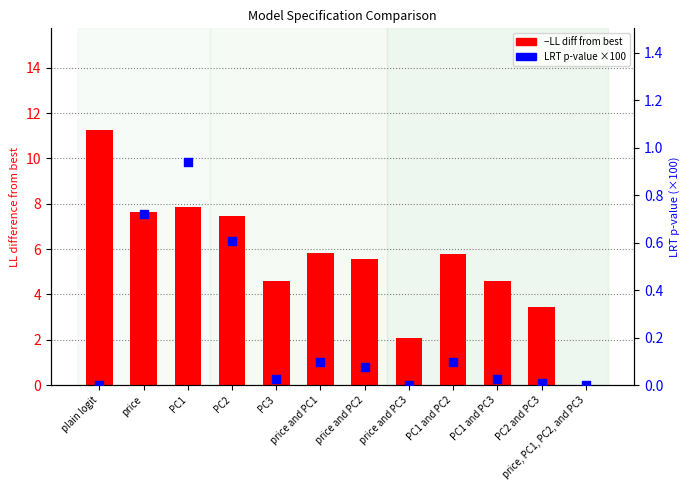

Which series reaches the maximum Y coordinate?

−LL diff from best